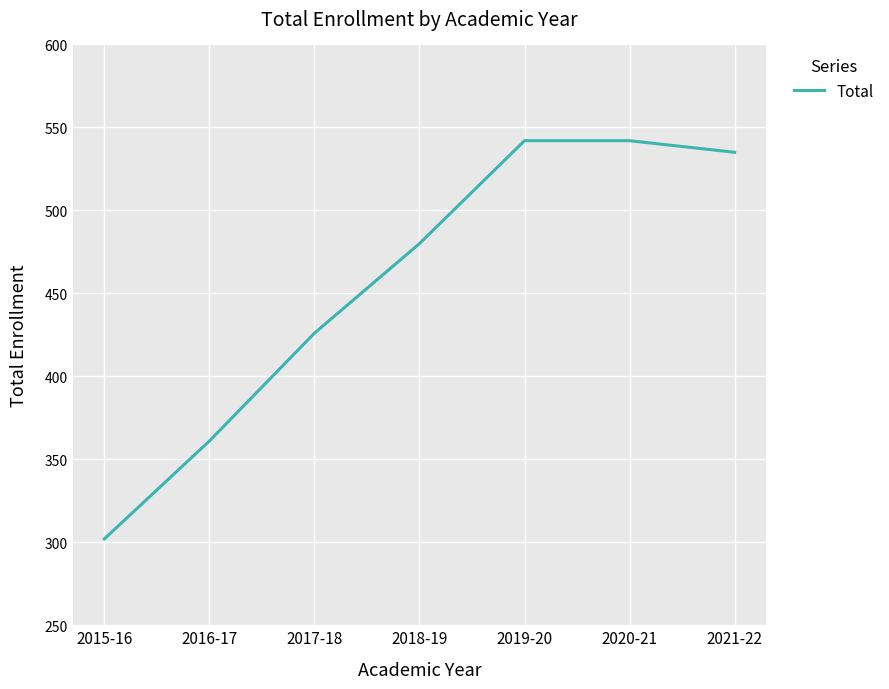

Is it true that the value at 2020-21 is 542?

True